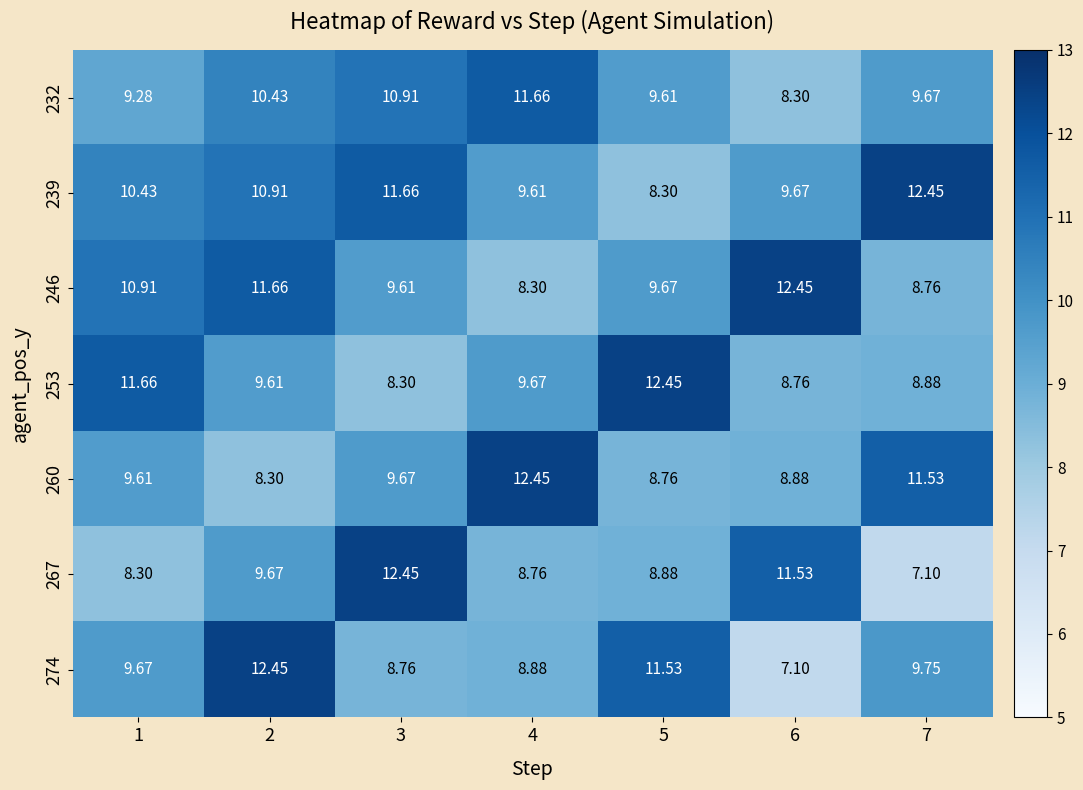

Is the value of 246 at 4 greater than the value of 253 at 5?

No